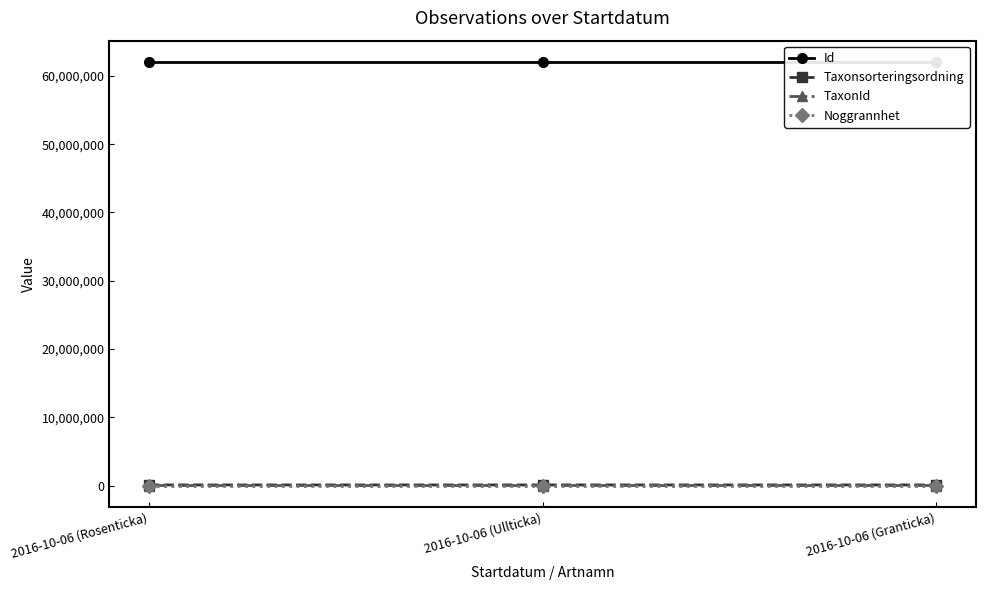

What is the difference between the Taxonsorteringsordning values at 2016-10-06 (Ullticka) and 2016-10-06 (Rosenticka)?

281